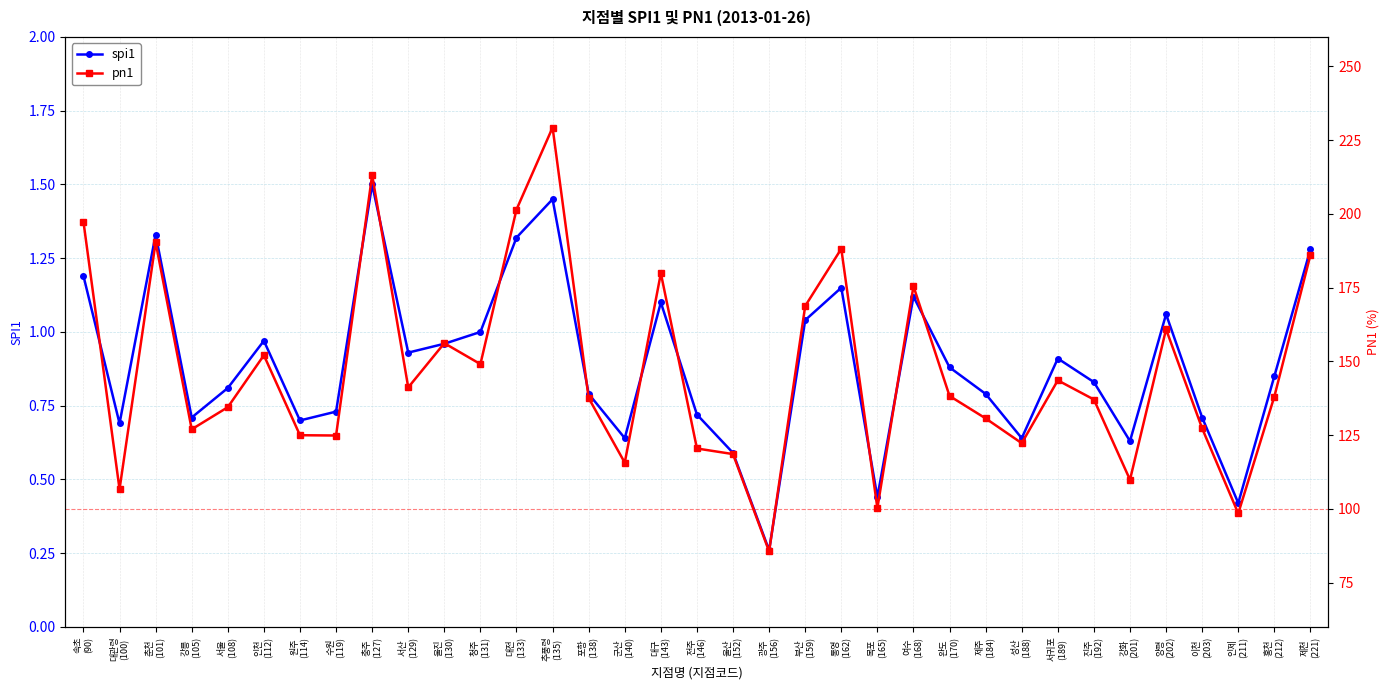

What is the label of the 8th point from the right?

서귀포
(189)